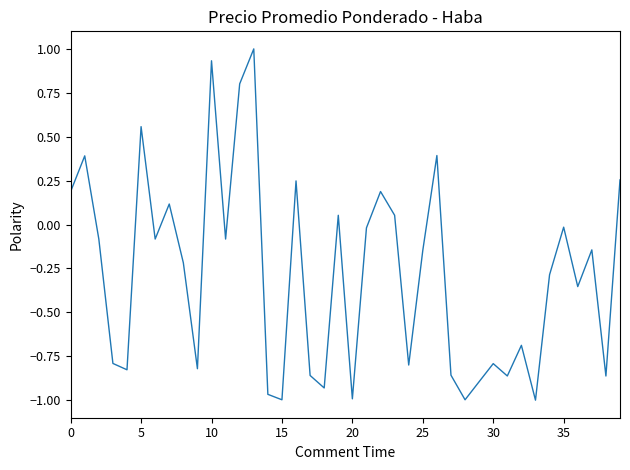

What is the maximum value shown in the chart?

1.0